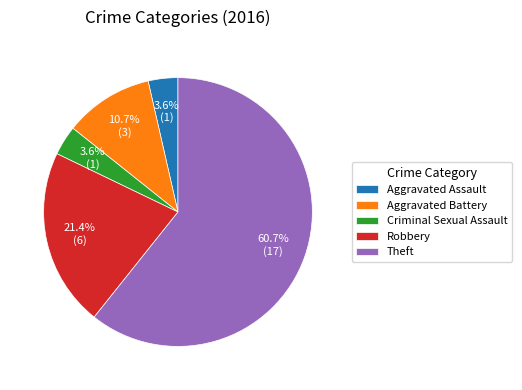

How many slices are in this pie chart?

5